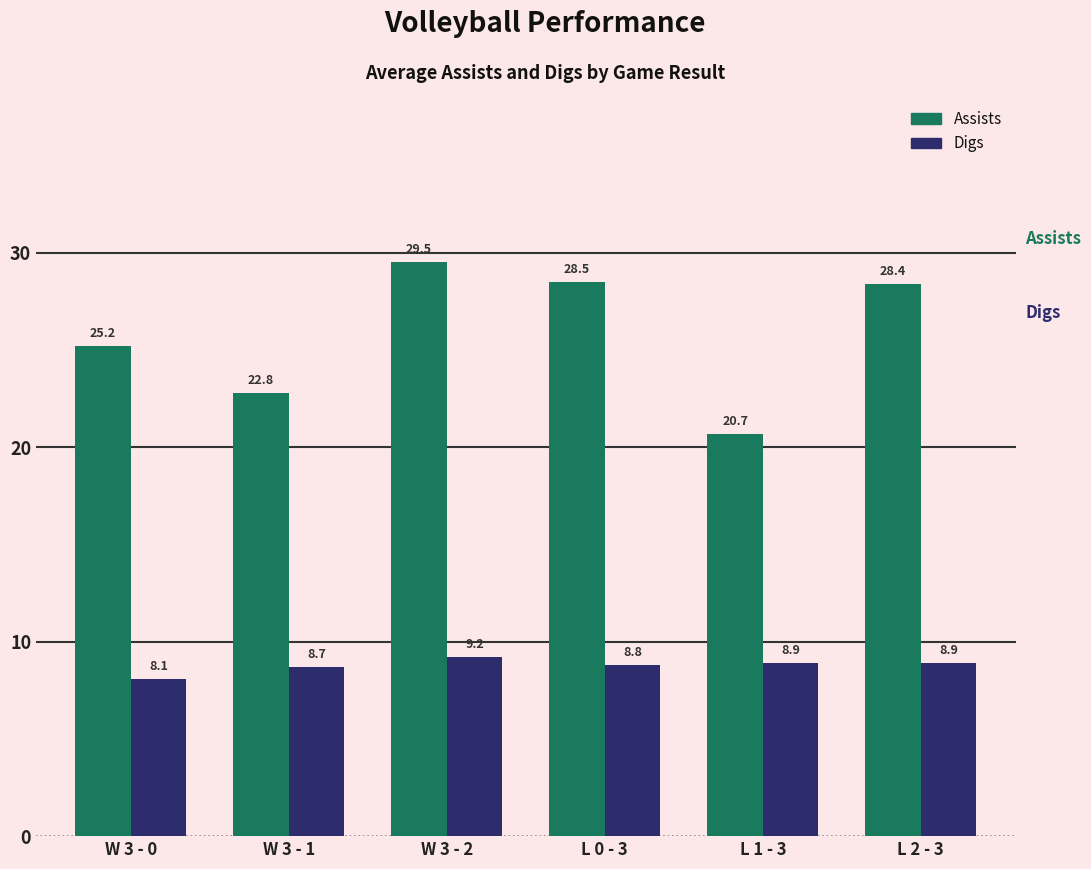

List the series in order of their peak value, lowest first.

Digs, Assists